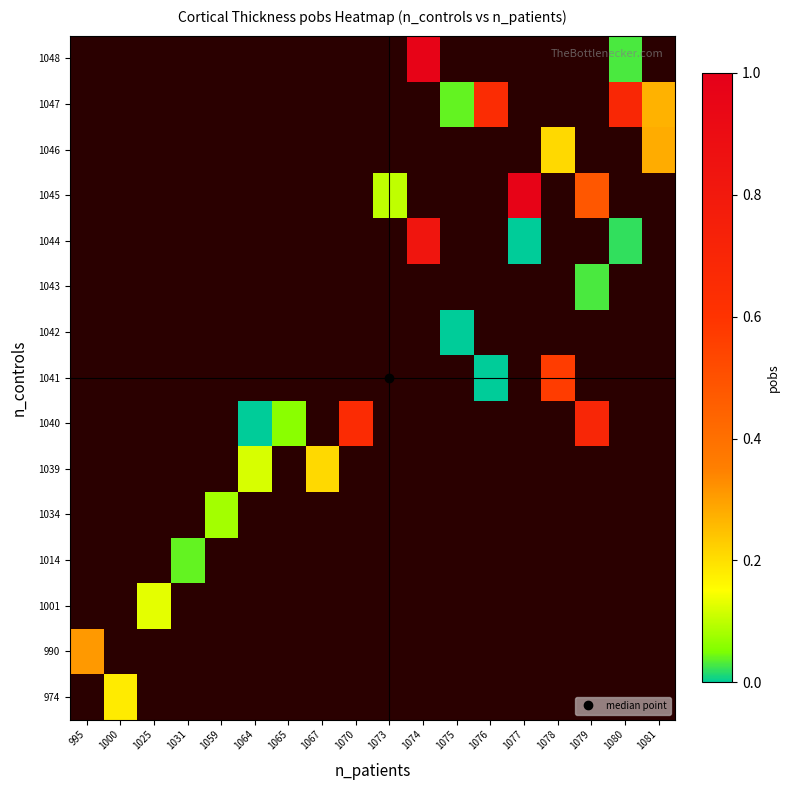

At which category does the chart reach its minimum across all series?

1064